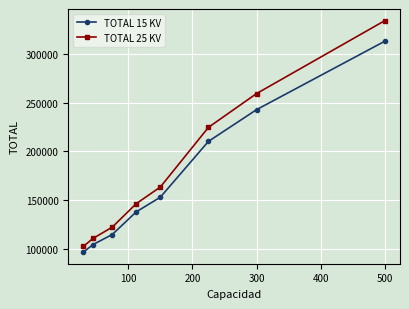

What is the minimum value for TOTAL 25 KV?

102220.4